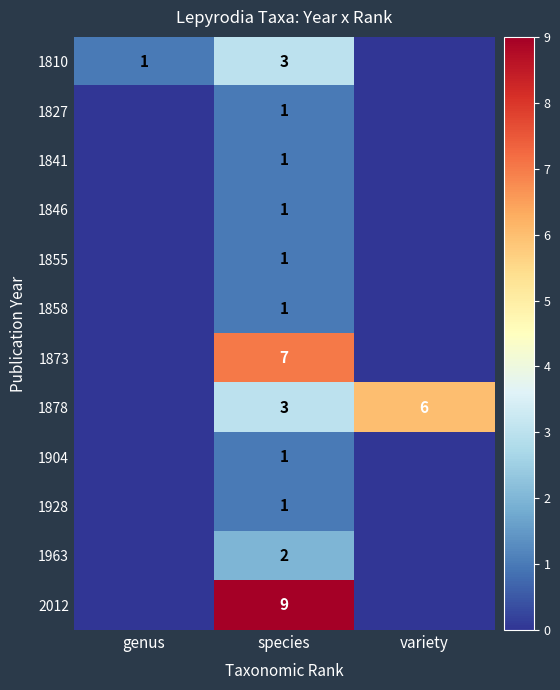

The 1878 series shows 1 at species. True or false?

False